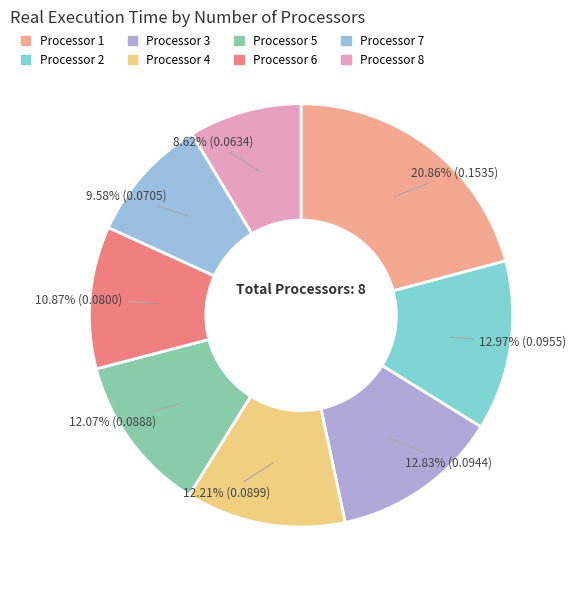

Count the number of slices in the pie.

8